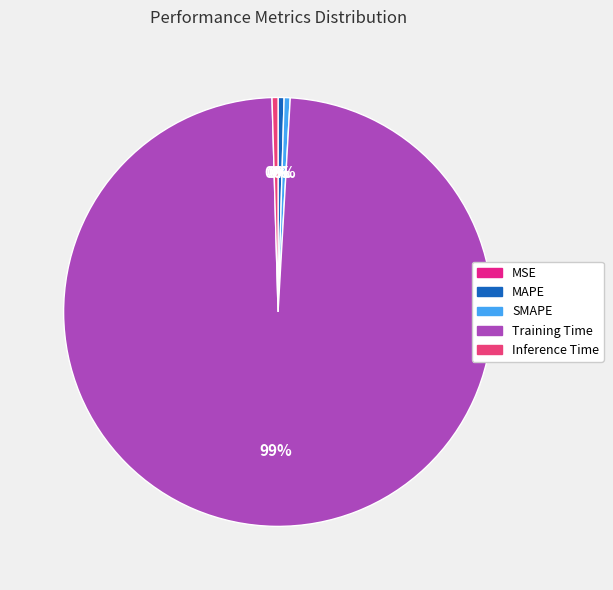

What is the majority slice?

Training Time